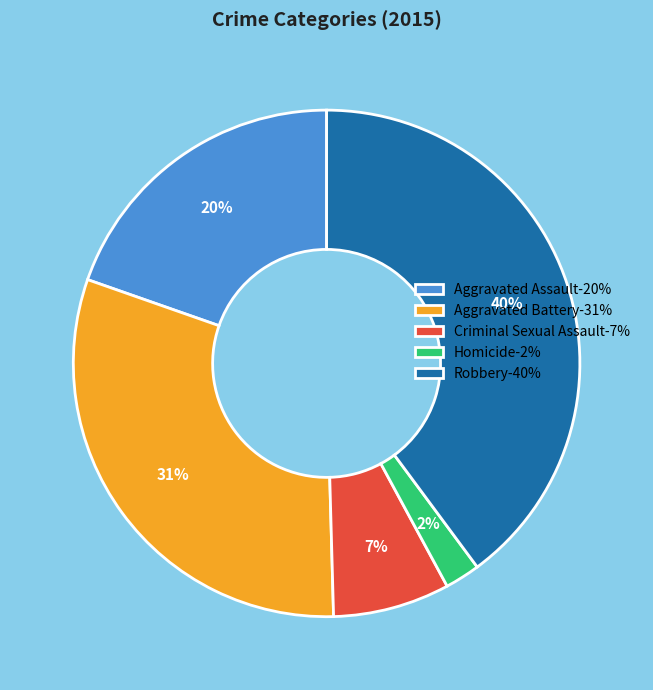

Which slice is the smallest?

Homicide